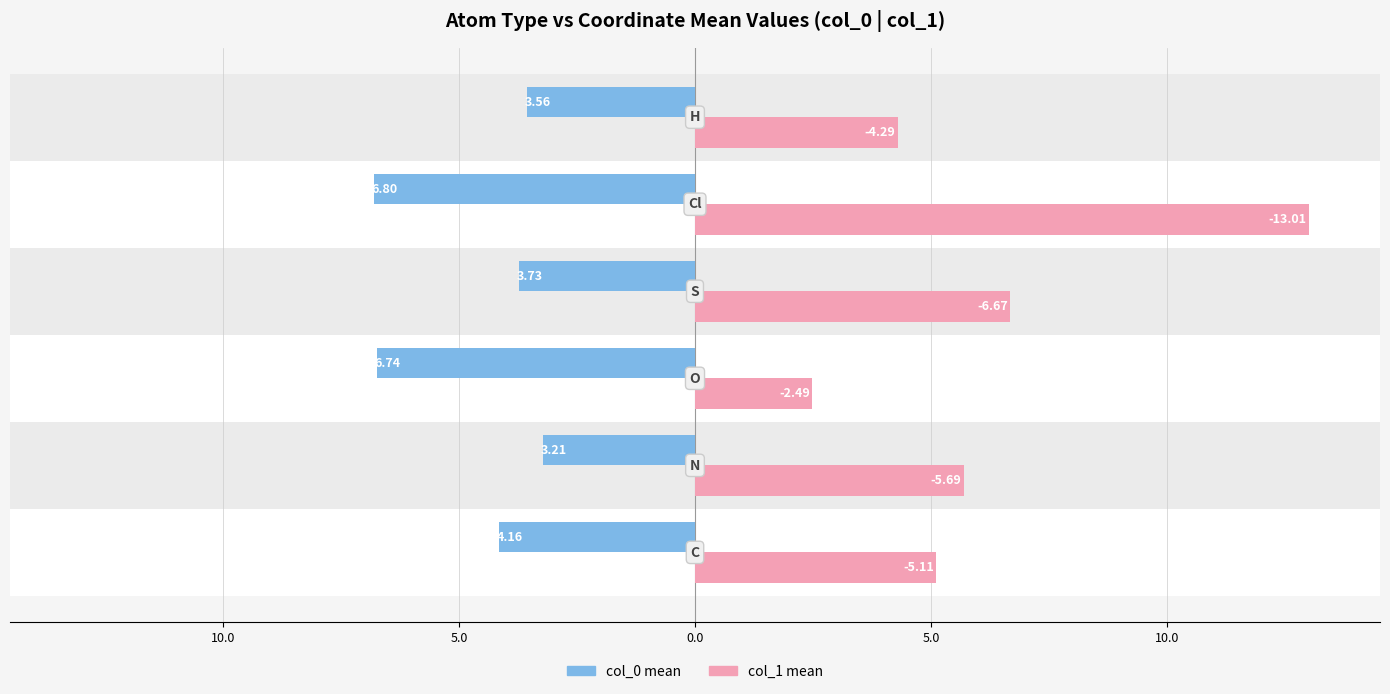

What is the difference between the maximum and minimum values in the col_0 mean series?

3.6